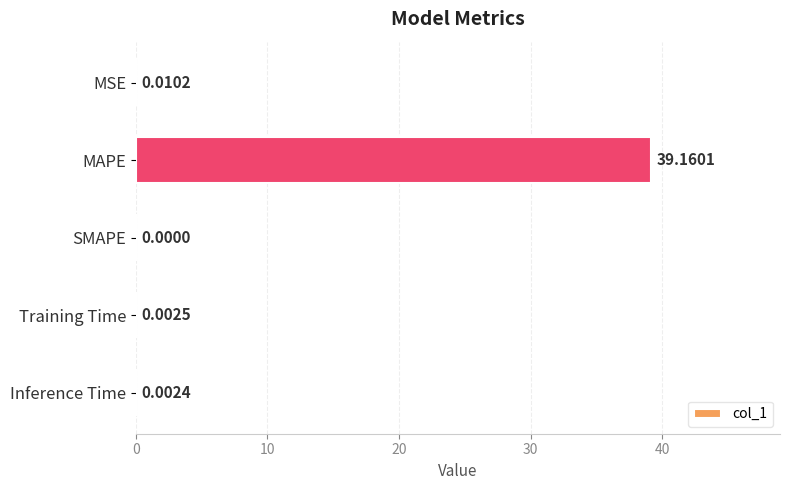

What is the average value?

7.8